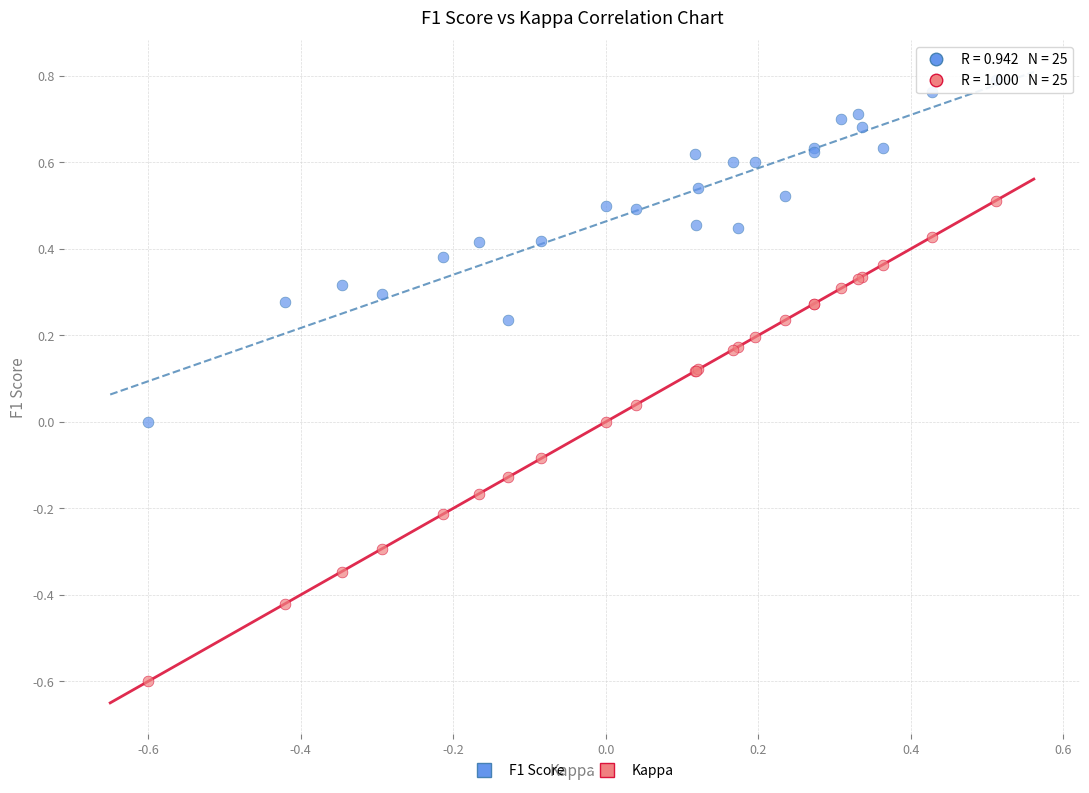

Which series has the largest Y range (max minus min)?

Kappa